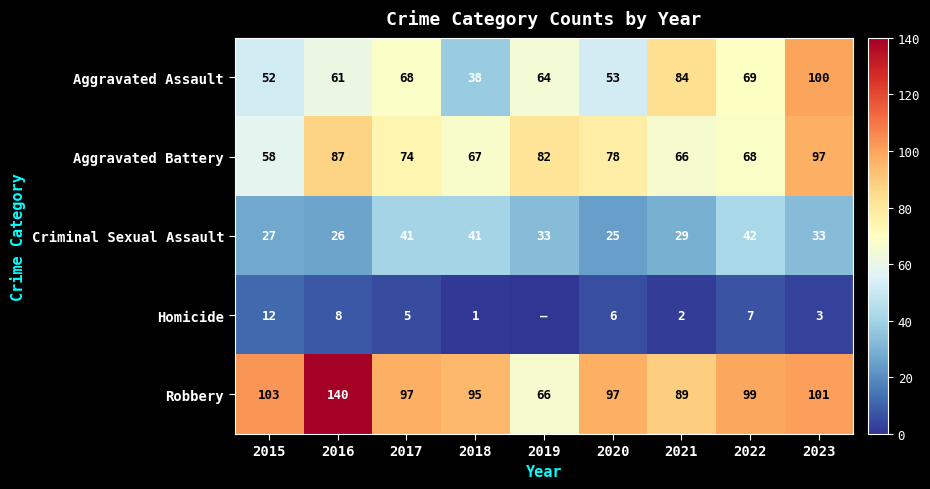

At which label does Robbery reach its minimum?

2019